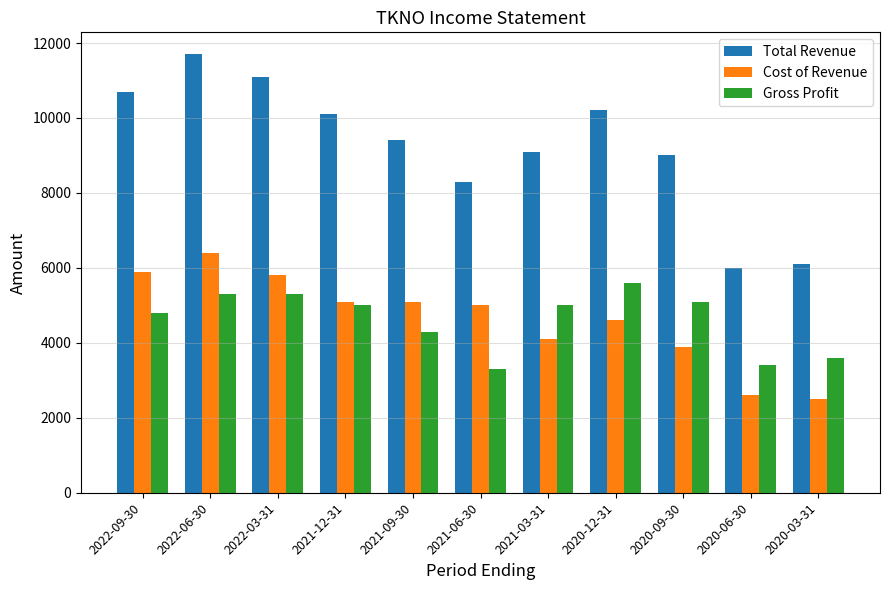

What are all the series names shown in the legend?

Total Revenue, Cost of Revenue, Gross Profit